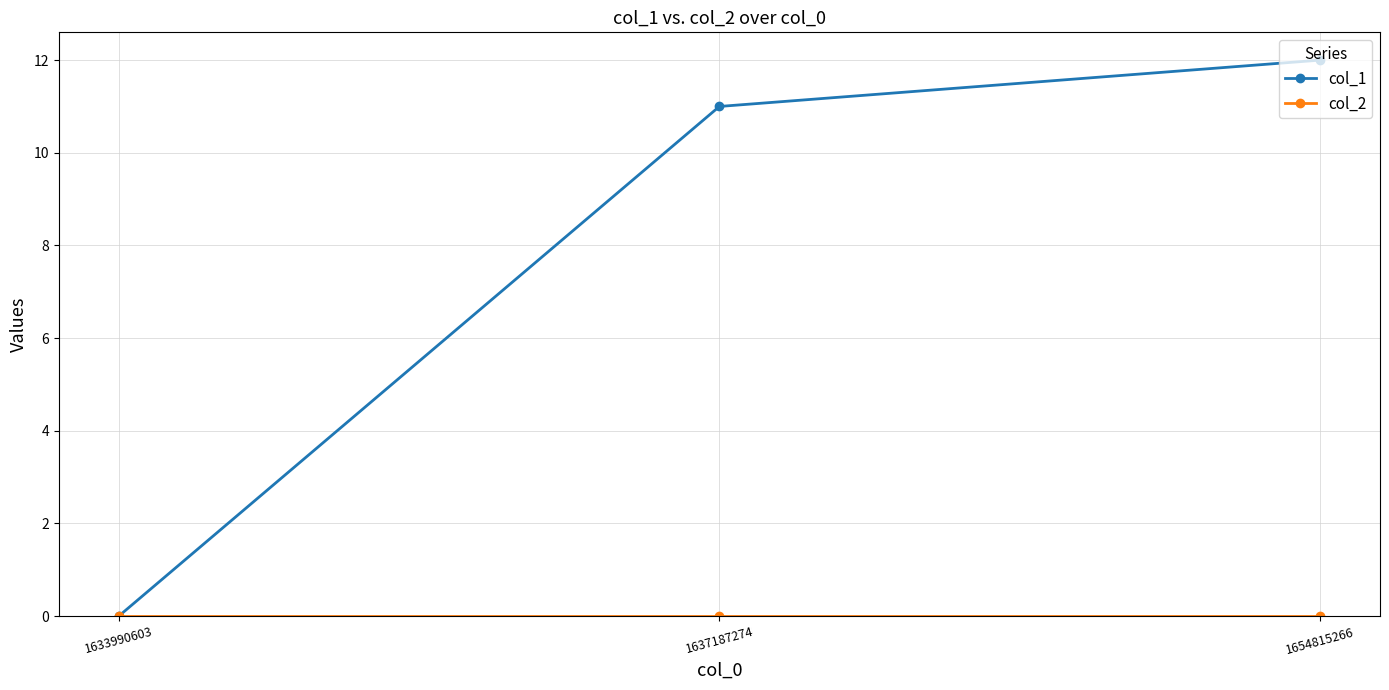

What value does the col_1 series have at 1654815266, to the nearest 5?

10